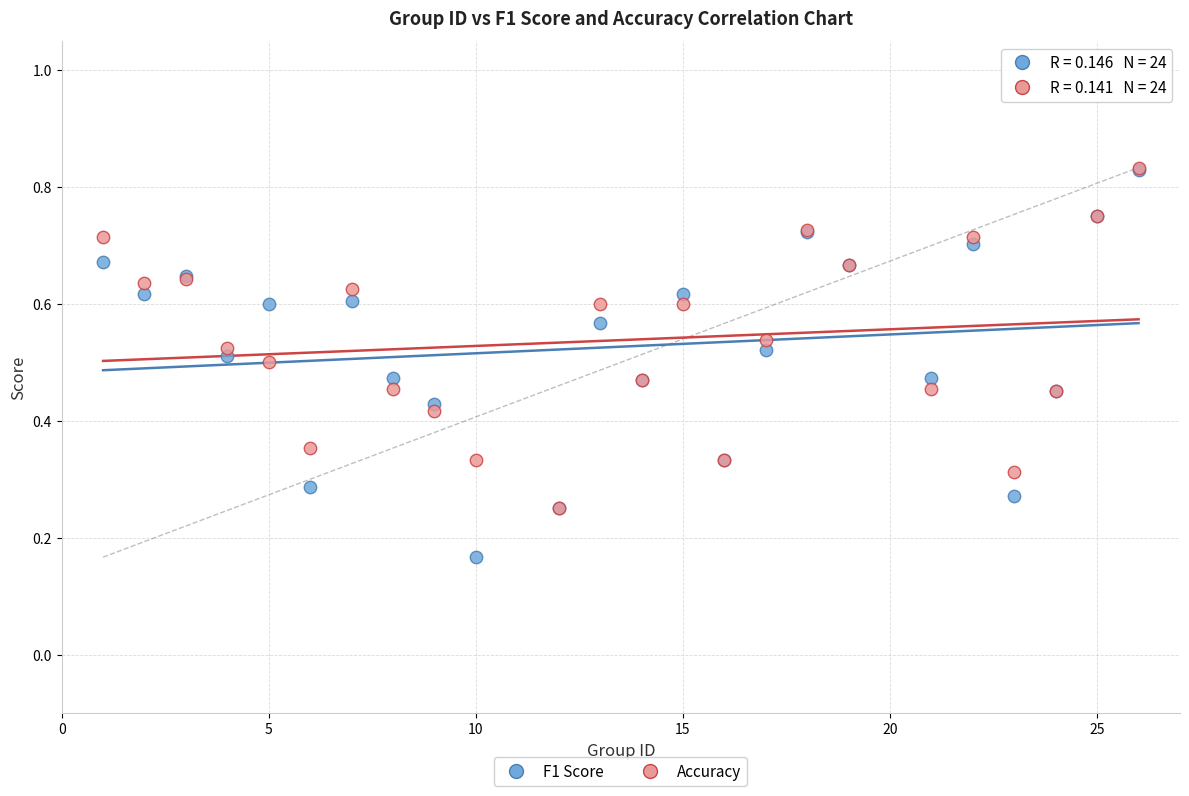

What are all the series names shown in the legend?

F1 Score, Accuracy